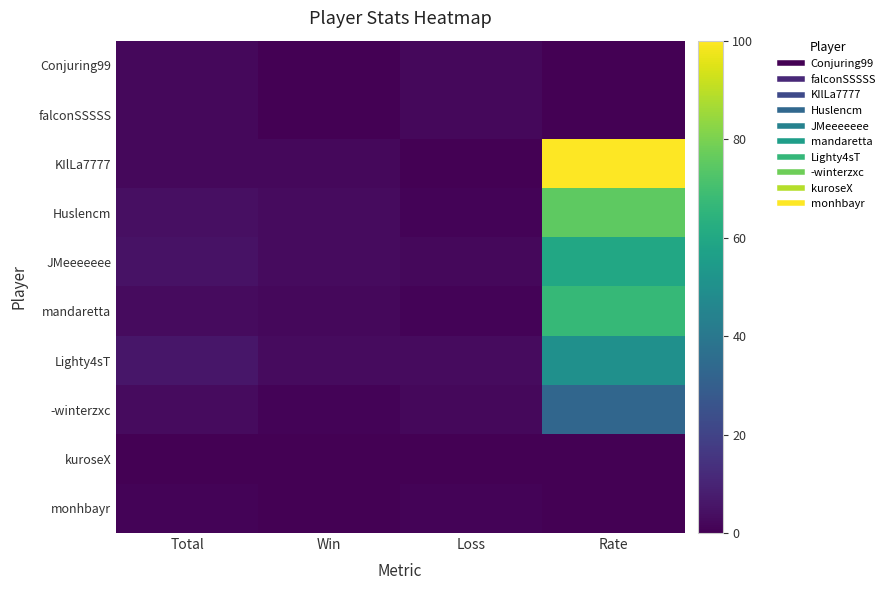

Reading right to left, what are all the values shown in this chart?

Conjuring99: Rate=0	Loss=2	Win=0	Total=2
falconSSSSS: Rate=0	Loss=2	Win=0	Total=2
KIlLa7777: Rate=100	Loss=0	Win=2	Total=2
Huslencm: Rate=75	Loss=1	Win=3	Total=4
JMeeeeeee: Rate=60	Loss=2	Win=3	Total=5
mandaretta: Rate=67	Loss=1	Win=2	Total=3
Lighty4sT: Rate=50	Loss=3	Win=3	Total=6
-winterzxc: Rate=33	Loss=2	Win=1	Total=3
kuroseX: Rate=0	Loss=0	Win=0	Total=0
monhbayr: Rate=0	Loss=1	Win=0	Total=1